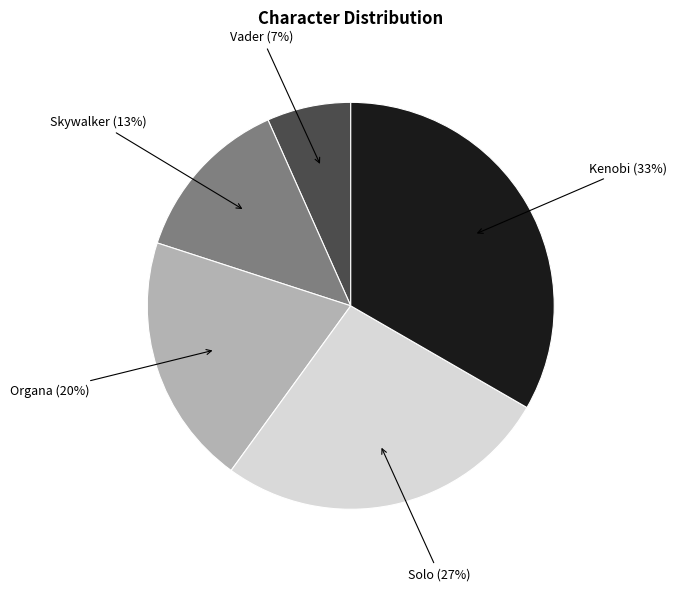

Which slice is the largest?

Kenobi